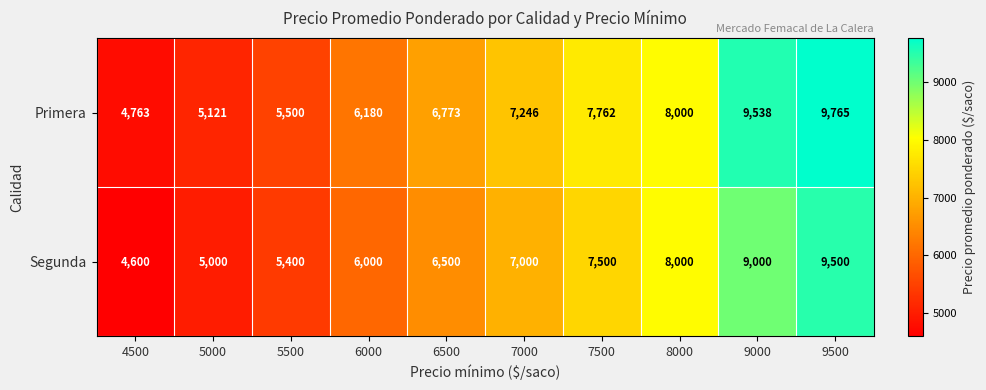

Which category has the highest value in the Primera series?

9500